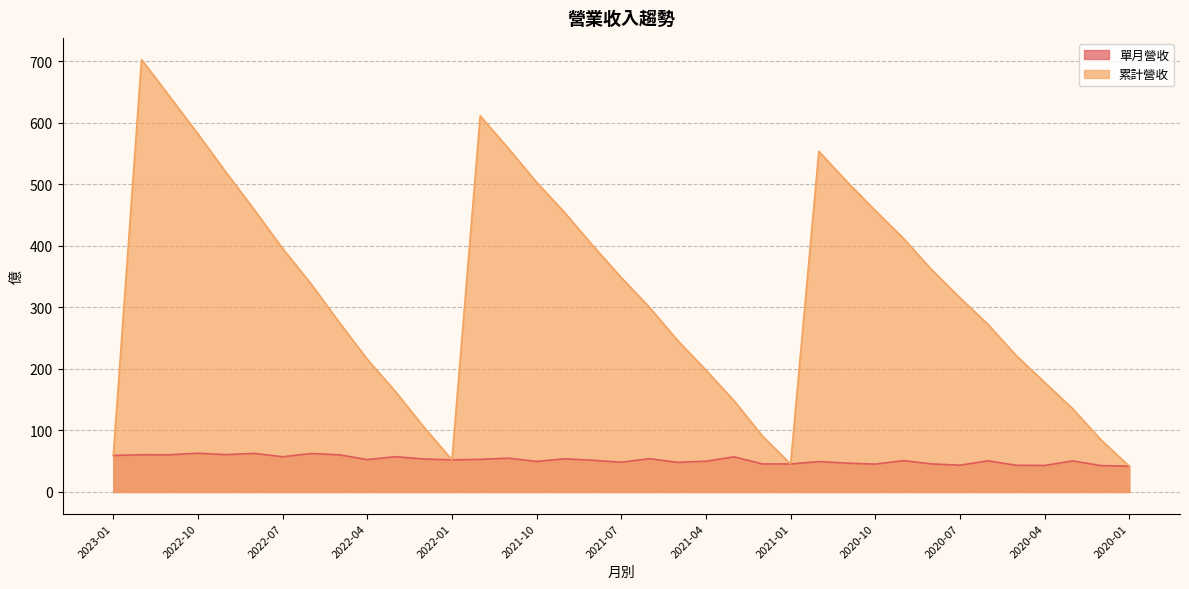

At which category is the sum across all series the highest?

2022-12